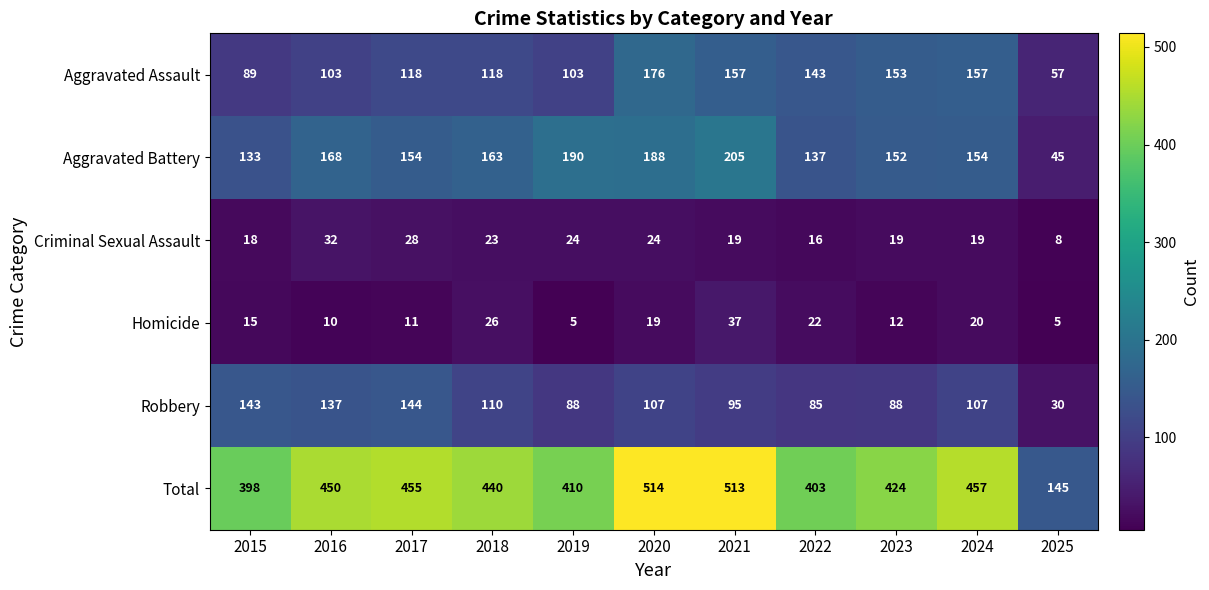

What is the difference between the highest and lowest values at 2021?

494